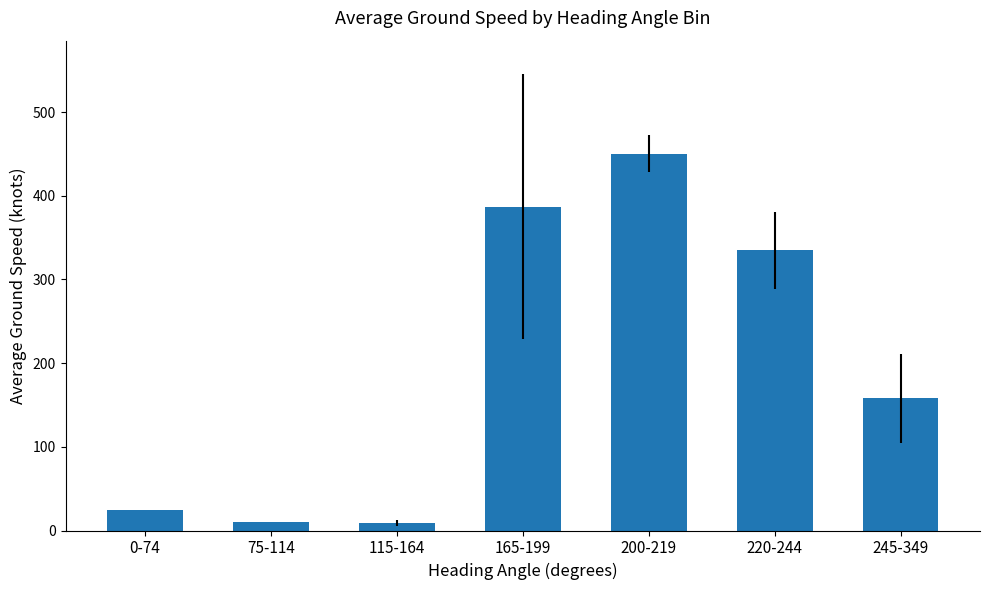

Approximately how many times larger is the value at 245-349 compared to 220-244?

0.5